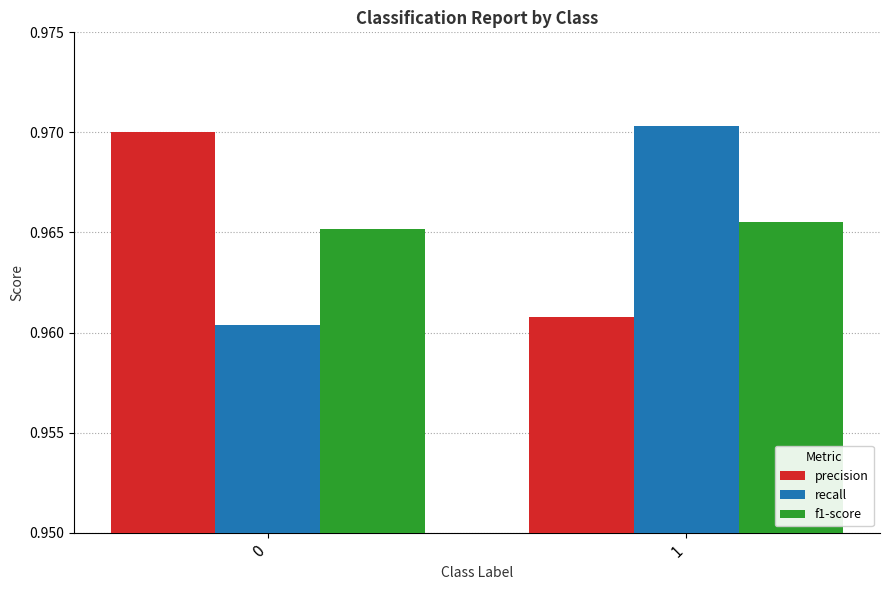

Which series has the largest range (max minus min)?

recall